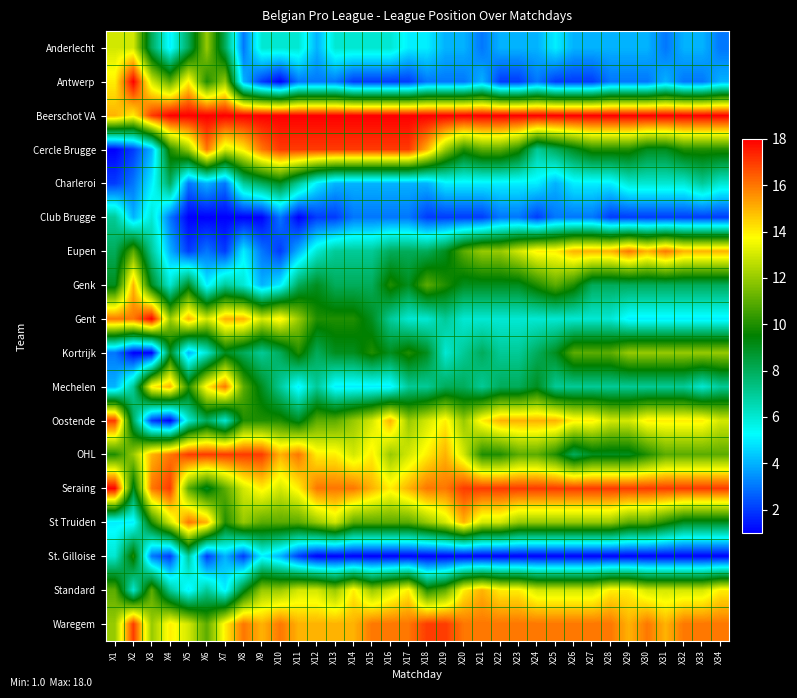

At how many categories does at least one series exceed 8?

34